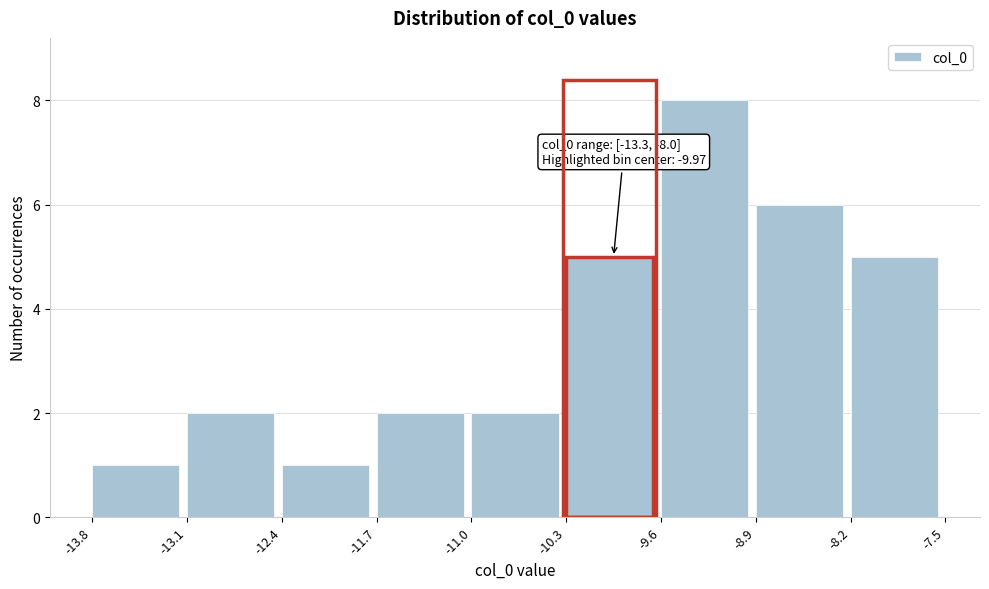

Over which range of the x-axis is the bar tallest?

-9.6 to -8.9